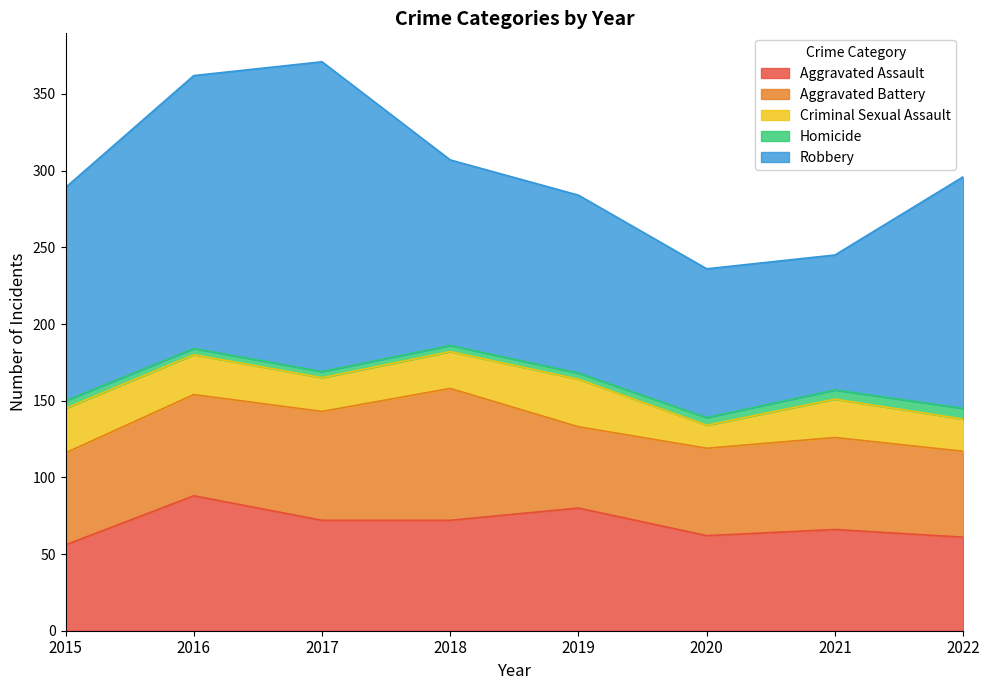

Rank the series by their maximum value, from highest to lowest.

Robbery, Aggravated Assault, Aggravated Battery, Criminal Sexual Assault, Homicide